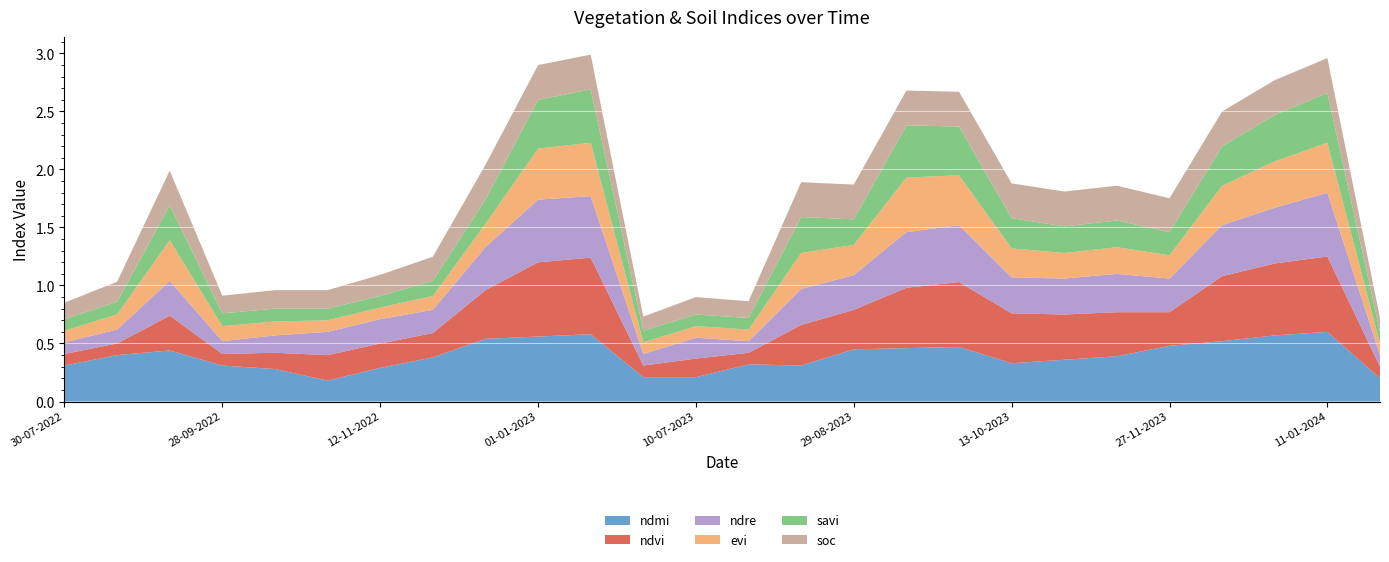

Reading left to right, list all the values displayed in this chart.

ndmi: 30-07-2022=0.3	24-08-2022=0.4	13-09-2022=0.4	28-09-2022=0.3	13-10-2022=0.3	28-10-2022=0.2	12-11-2022=0.3	27-11-2022=0.4	12-12-2022=0.5	01-01-2023=0.6	11-01-2023=0.6	20-06-2023=0.2	10-07-2023=0.2	30-07-2023=0.3	14-08-2023=0.3	29-08-2023=0.5	13-09-2023=0.5	28-09-2023=0.5	13-10-2023=0.3	28-10-2023=0.4	12-11-2023=0.4	27-11-2023=0.5	12-12-2023=0.5	01-01-2024=0.6	11-01-2024=0.6	04-07-2024=0.2
ndvi: 30-07-2022=0.1	24-08-2022=0.1	13-09-2022=0.3	28-09-2022=0.1	13-10-2022=0.1	28-10-2022=0.2	12-11-2022=0.2	27-11-2022=0.2	12-12-2022=0.4	01-01-2023=0.6	11-01-2023=0.7	20-06-2023=0.1	10-07-2023=0.2	30-07-2023=0.1	14-08-2023=0.3	29-08-2023=0.3	13-09-2023=0.5	28-09-2023=0.6	13-10-2023=0.4	28-10-2023=0.4	12-11-2023=0.4	27-11-2023=0.3	12-12-2023=0.6	01-01-2024=0.6	11-01-2024=0.7	04-07-2024=0.1
ndre: 30-07-2022=0.1	24-08-2022=0.1	13-09-2022=0.3	28-09-2022=0.1	13-10-2022=0.1	28-10-2022=0.2	12-11-2022=0.2	27-11-2022=0.2	12-12-2022=0.4	01-01-2023=0.5	11-01-2023=0.5	20-06-2023=0.1	10-07-2023=0.2	30-07-2023=0.1	14-08-2023=0.3	29-08-2023=0.3	13-09-2023=0.5	28-09-2023=0.5	13-10-2023=0.3	28-10-2023=0.3	12-11-2023=0.3	27-11-2023=0.3	12-12-2023=0.4	01-01-2024=0.5	11-01-2024=0.6	04-07-2024=0.1
evi: 30-07-2022=0.1	24-08-2022=0.1	13-09-2022=0.3	28-09-2022=0.1	13-10-2022=0.1	28-10-2022=0.1	12-11-2022=0.1	27-11-2022=0.1	12-12-2022=0.2	01-01-2023=0.4	11-01-2023=0.5	20-06-2023=0.1	10-07-2023=0.1	30-07-2023=0.1	14-08-2023=0.3	29-08-2023=0.3	13-09-2023=0.5	28-09-2023=0.4	13-10-2023=0.2	28-10-2023=0.2	12-11-2023=0.2	27-11-2023=0.2	12-12-2023=0.3	01-01-2024=0.4	11-01-2024=0.4	04-07-2024=0.1
savi: 30-07-2022=0.1	24-08-2022=0.1	13-09-2022=0.3	28-09-2022=0.1	13-10-2022=0.1	28-10-2022=0.1	12-11-2022=0.1	27-11-2022=0.1	12-12-2022=0.2	01-01-2023=0.4	11-01-2023=0.5	20-06-2023=0.1	10-07-2023=0.1	30-07-2023=0.1	14-08-2023=0.3	29-08-2023=0.2	13-09-2023=0.5	28-09-2023=0.4	13-10-2023=0.3	28-10-2023=0.2	12-11-2023=0.2	27-11-2023=0.2	12-12-2023=0.3	01-01-2024=0.4	11-01-2024=0.4	04-07-2024=0.1
soc: 30-07-2022=0.1	24-08-2022=0.2	13-09-2022=0.3	28-09-2022=0.2	13-10-2022=0.2	28-10-2022=0.2	12-11-2022=0.2	27-11-2022=0.2	12-12-2022=0.3	01-01-2023=0.3	11-01-2023=0.3	20-06-2023=0.1	10-07-2023=0.1	30-07-2023=0.1	14-08-2023=0.3	29-08-2023=0.3	13-09-2023=0.3	28-09-2023=0.3	13-10-2023=0.3	28-10-2023=0.3	12-11-2023=0.3	27-11-2023=0.3	12-12-2023=0.3	01-01-2024=0.3	11-01-2024=0.3	04-07-2024=0.1